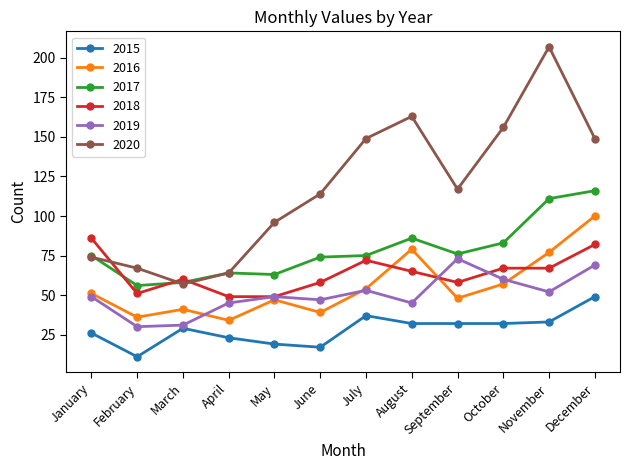

After their last crossing, which series has the higher values: 2017 or 2018?

2017